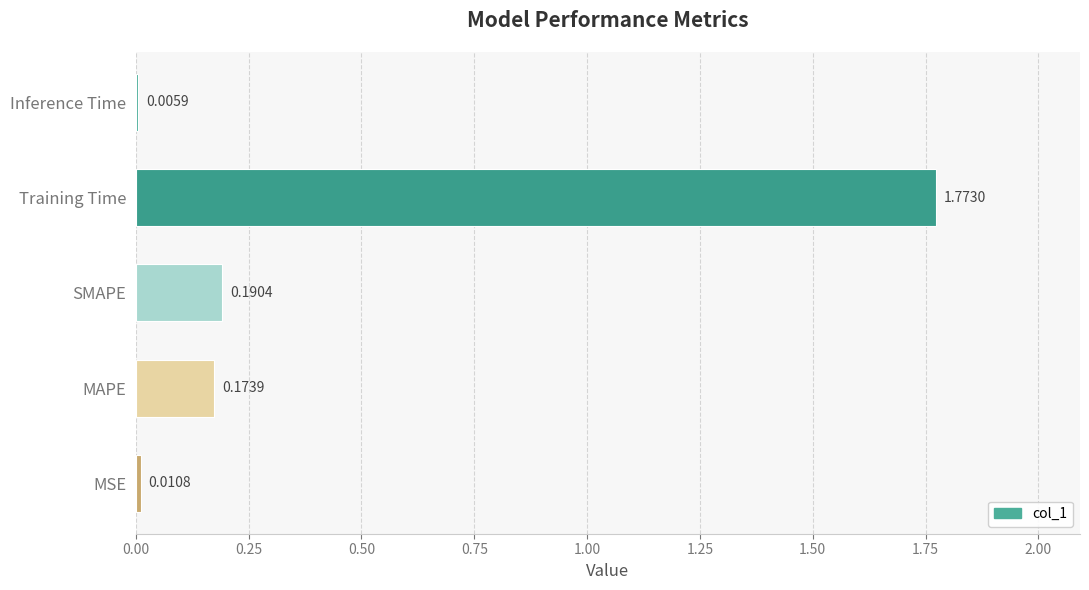

What is the sum of all values?

2.2